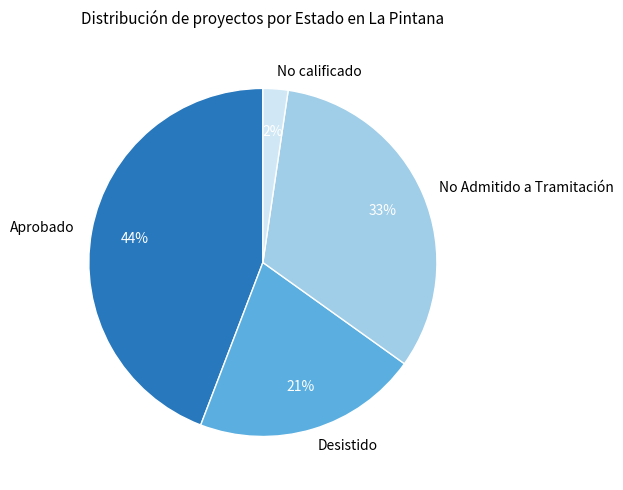

Count the number of slices in the pie.

4